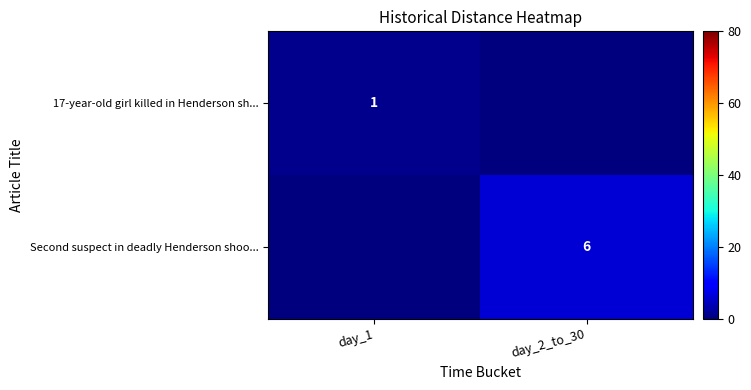

The Second suspect in deadly Henderson shoo... series shows 6 at day_2_to_30. True or false?

True